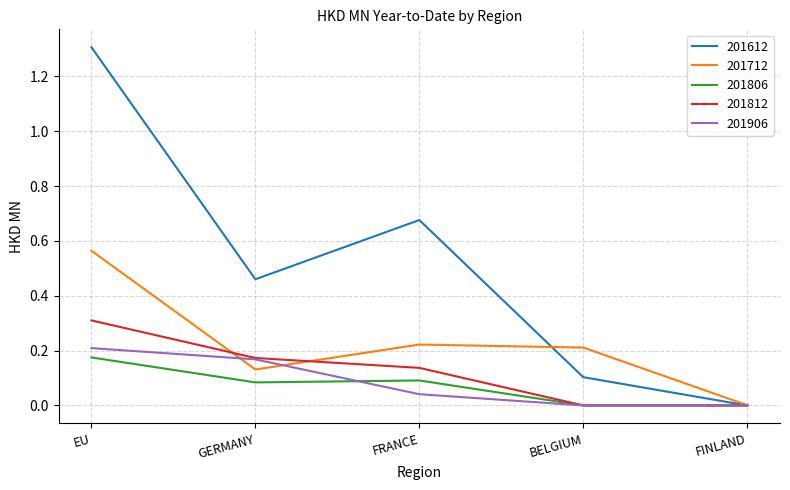

What is the difference between the highest and lowest values at GERMANY?

0.4